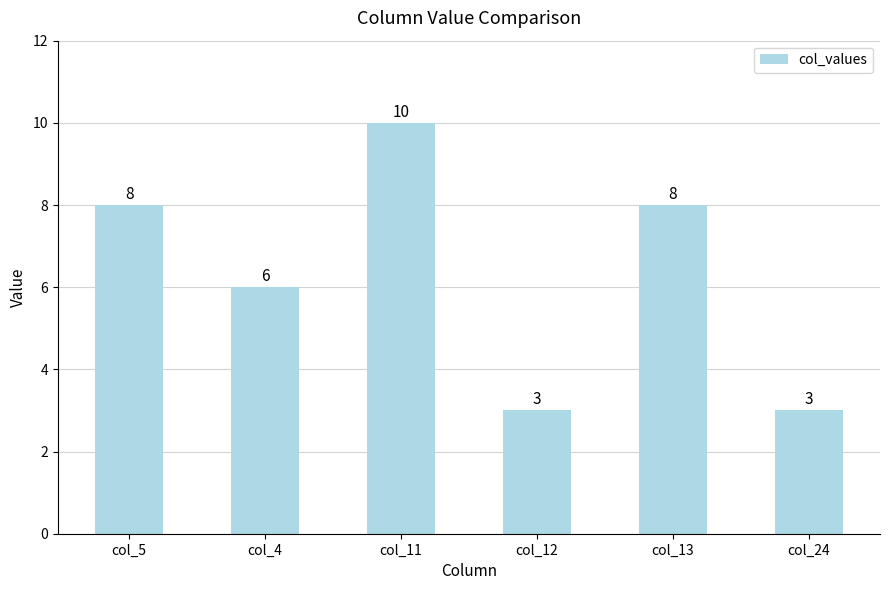

What is the value of the 5th bar from the left?

8